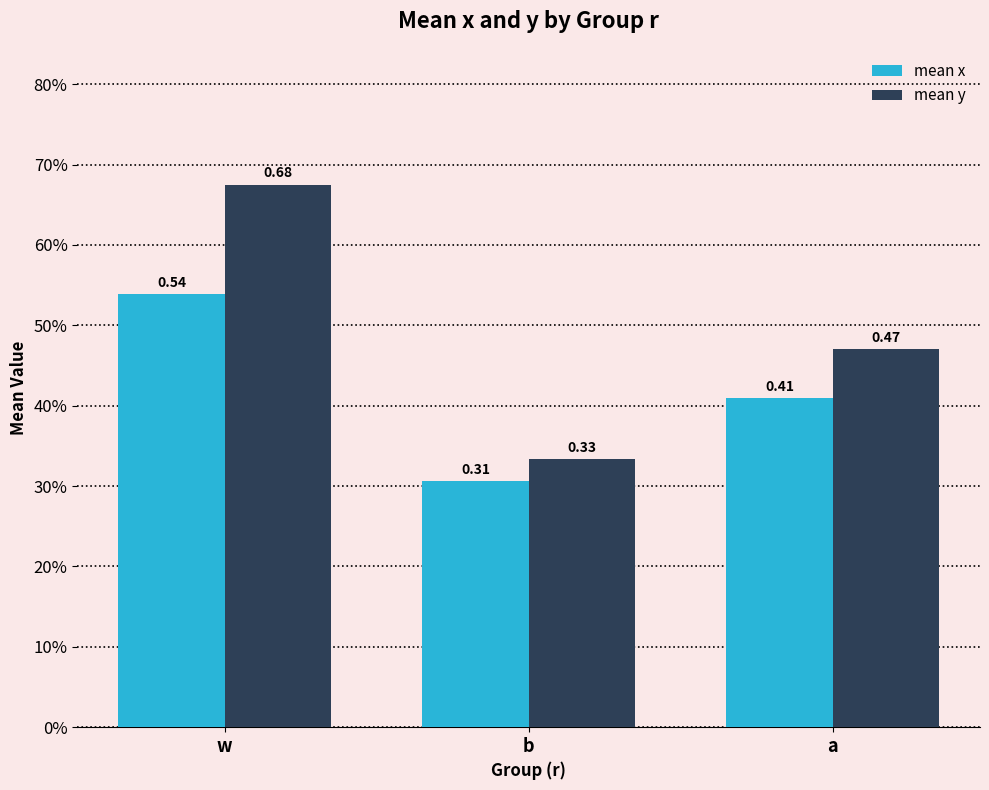

Are the bars grouped side by side (vs. stacked)?

Yes